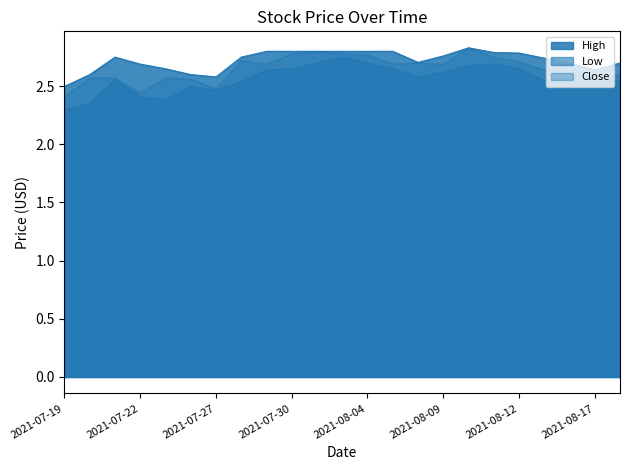

What is the average value of the Close series?

2.7